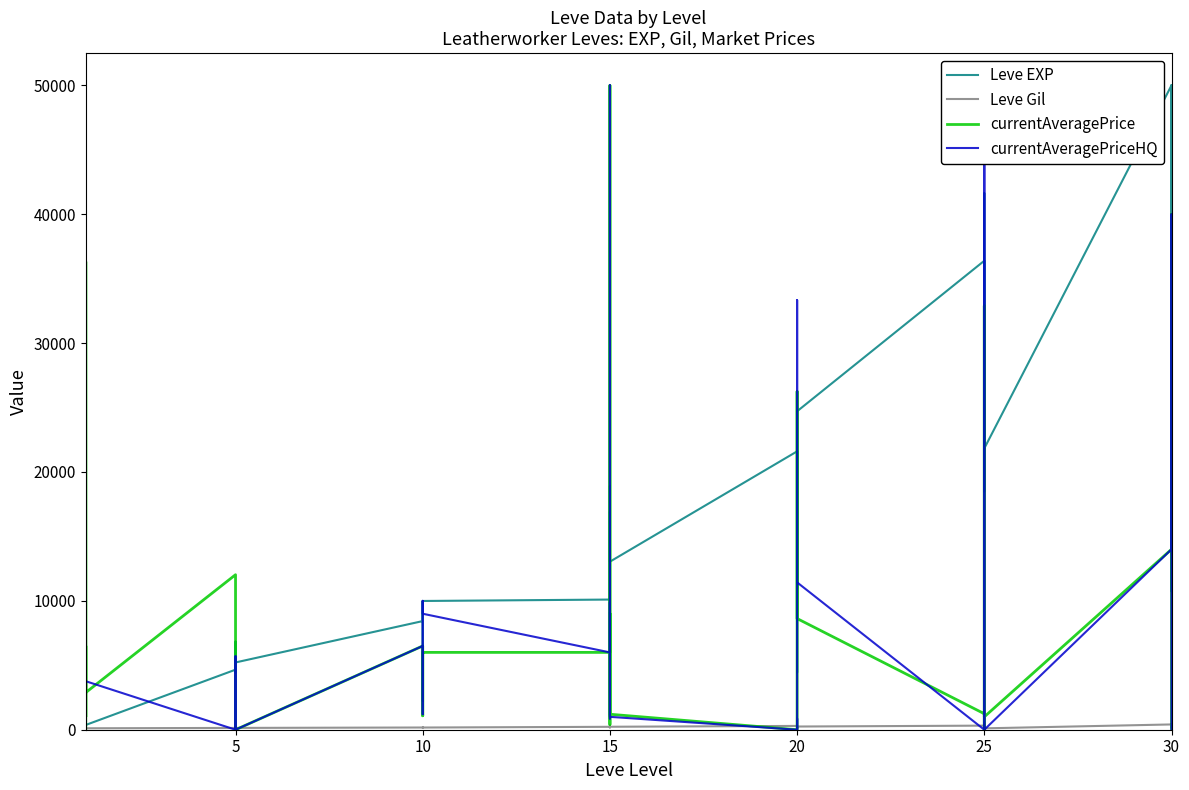

What is the total value across all series at 5?

16828